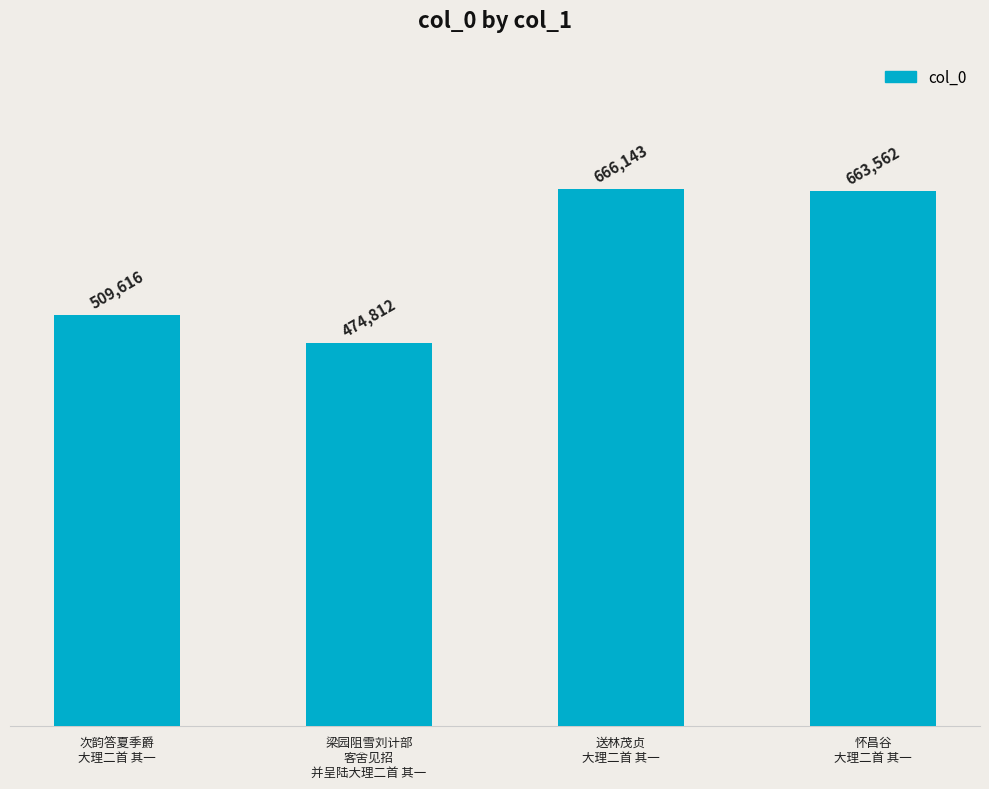

Rank the categories by value from highest to lowest.

送林茂贞
大理二首 其一, 怀昌谷
大理二首 其一, 次韵答夏季爵
大理二首 其一, 梁园阻雪刘计部
客舍见招
并呈陆大理二首 其一